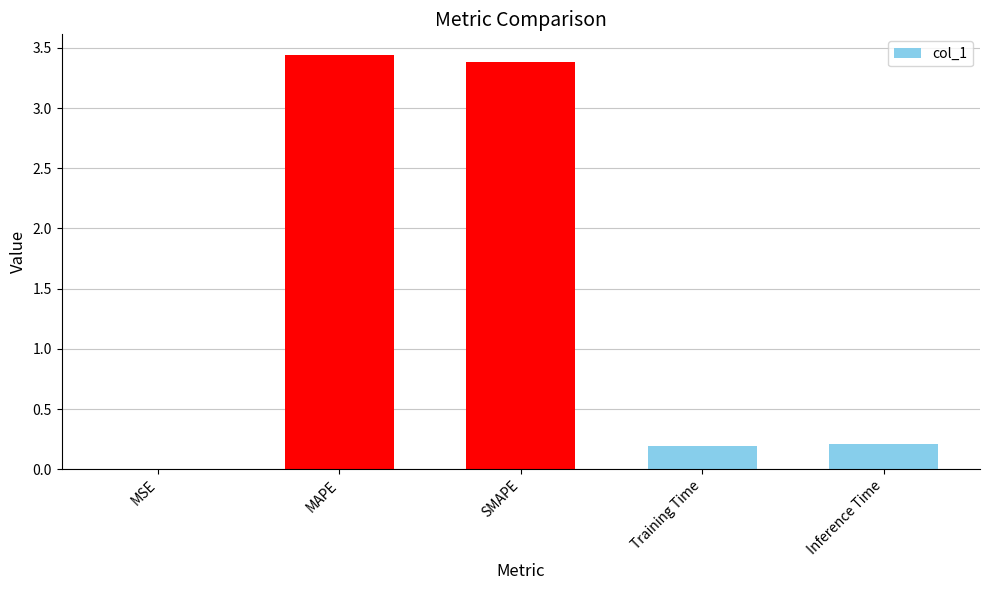

What is the sum of the values at MAPE and SMAPE?

6.8